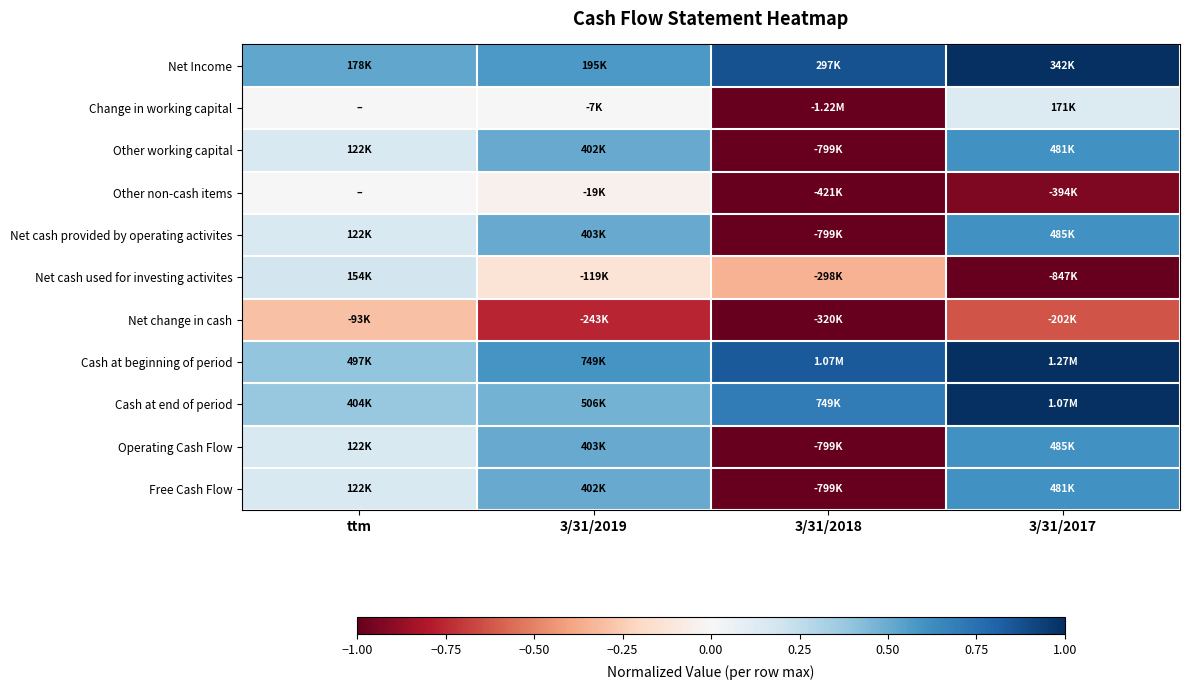

At which category is the sum across all series the highest?

3/31/2017